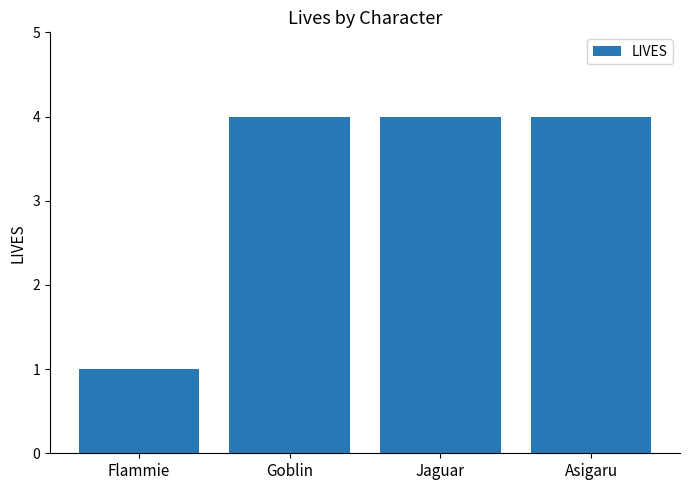

How many bars are there in total?

4